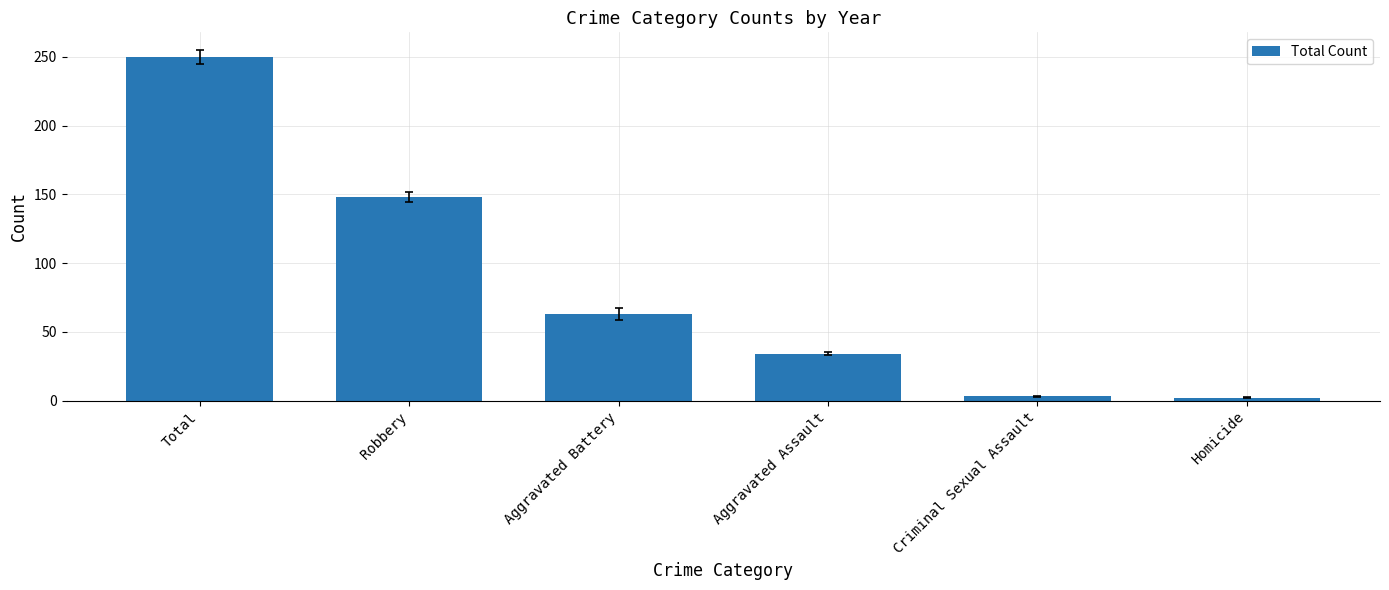

True or false: the data shows 3 at Criminal Sexual Assault.

True